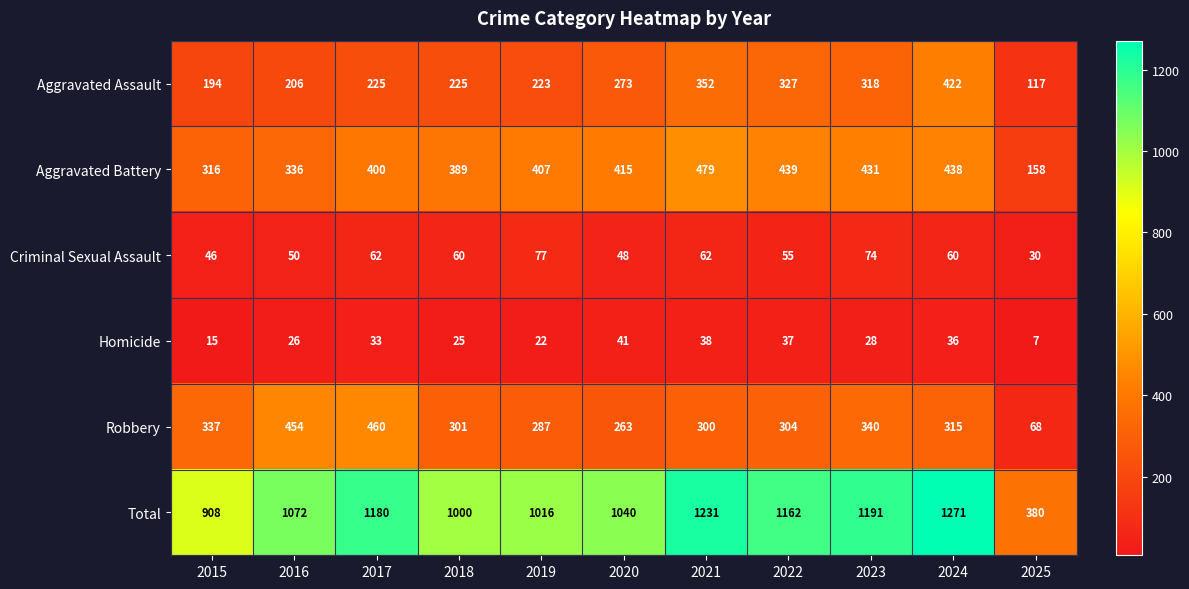

Where does the Criminal Sexual Assault series first go above 60?

2017